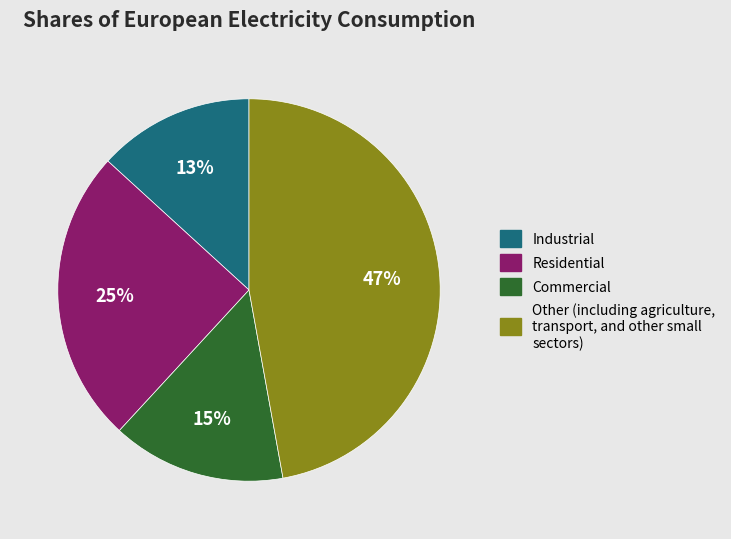

Is there a majority slice in this chart?

No